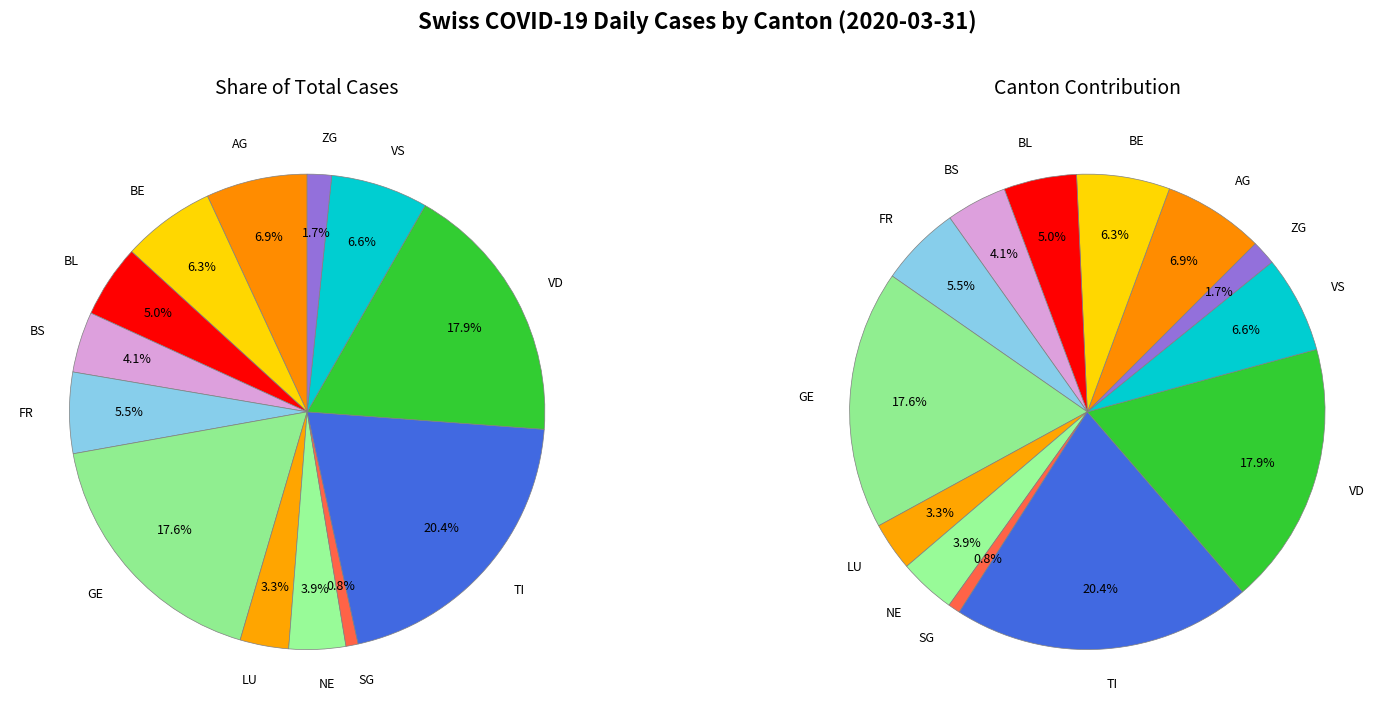

What percentage is the GE slice, to the nearest percent?

18%